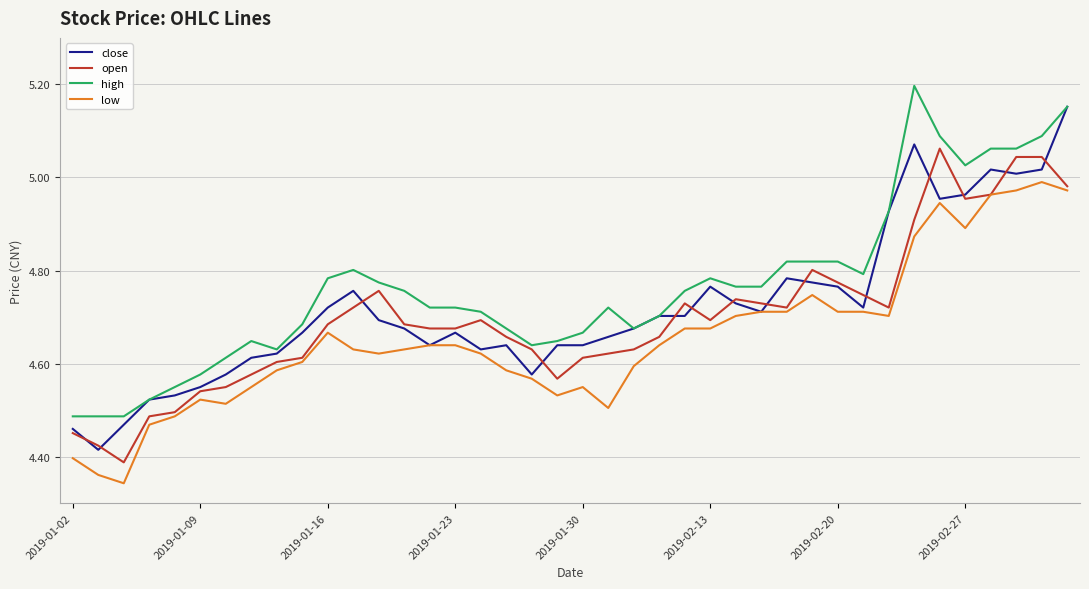

Which series has the largest total across all categories?

high